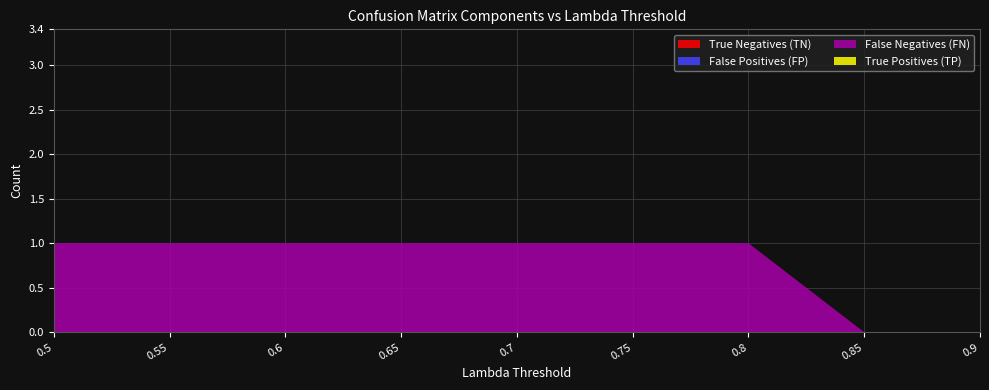

Reading left to right, list all the values displayed in this chart.

True Negatives (TN): 0.5=0	0.55=0	0.6=0	0.65=0	0.7=0	0.75=0	0.8=0	0.85=0	0.9=0
False Positives (FP): 0.5=0	0.55=0	0.6=0	0.65=0	0.7=0	0.75=0	0.8=0	0.85=0	0.9=0
False Negatives (FN): 0.5=1	0.55=1	0.6=1	0.65=1	0.7=1	0.75=1	0.8=1	0.85=0	0.9=0
True Positives (TP): 0.5=0	0.55=0	0.6=0	0.65=0	0.7=0	0.75=0	0.8=0	0.85=0	0.9=0